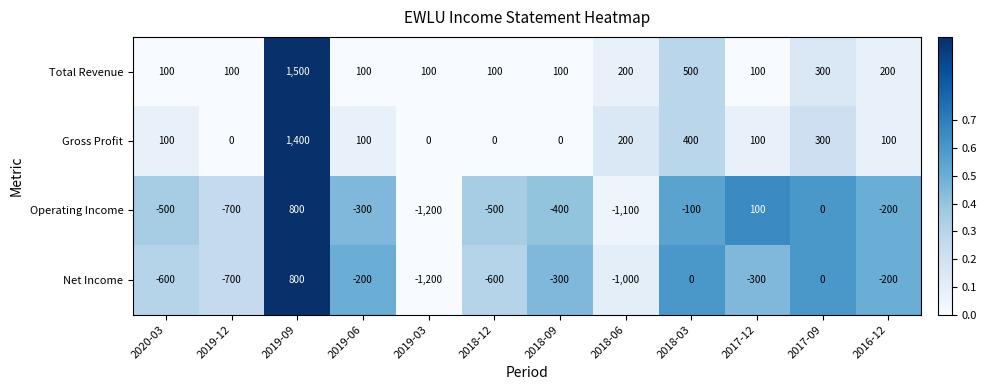

What is the spread (max minus min) of values at 2017-09?

300